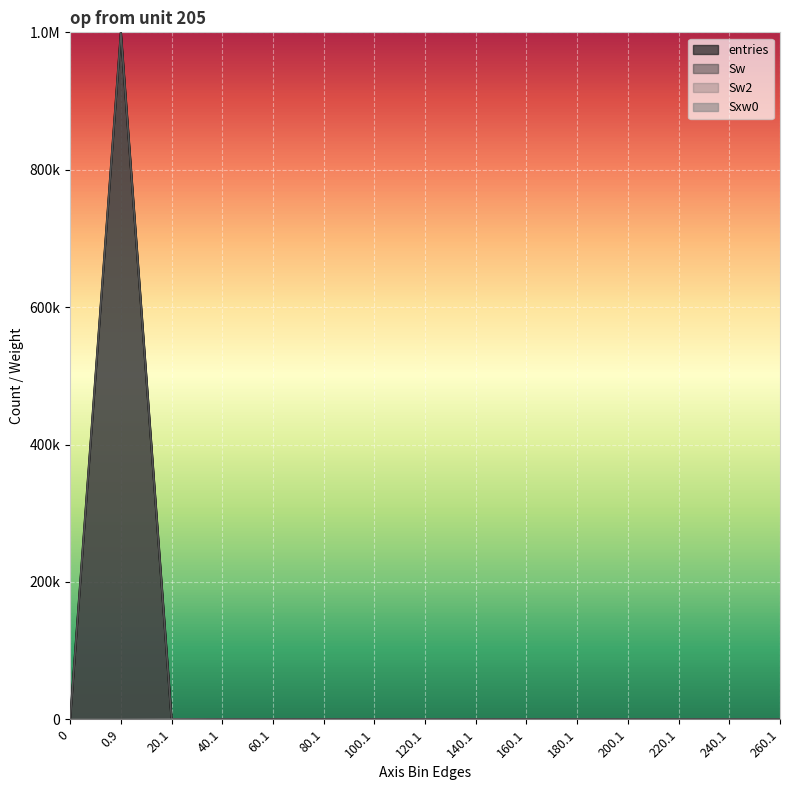

True or false: Sxw0 has more than 1 points higher than both neighbors.

True